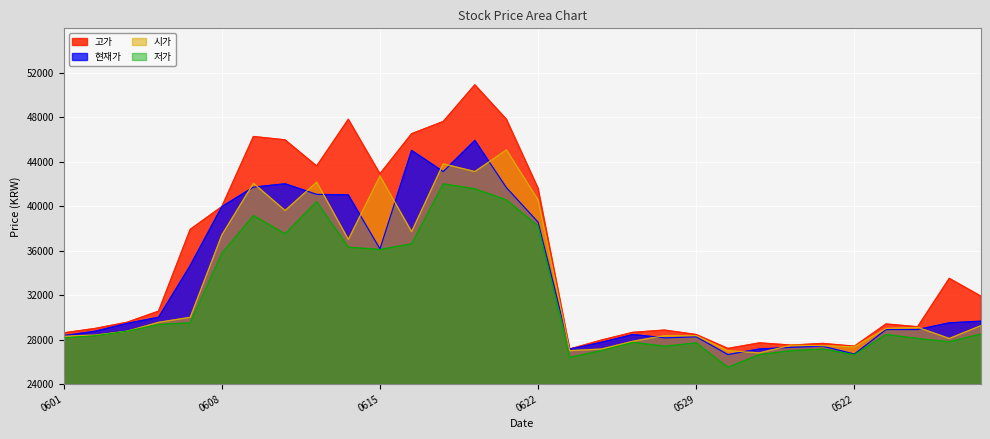

How many intersections are there between 현재가 and 시가?

14